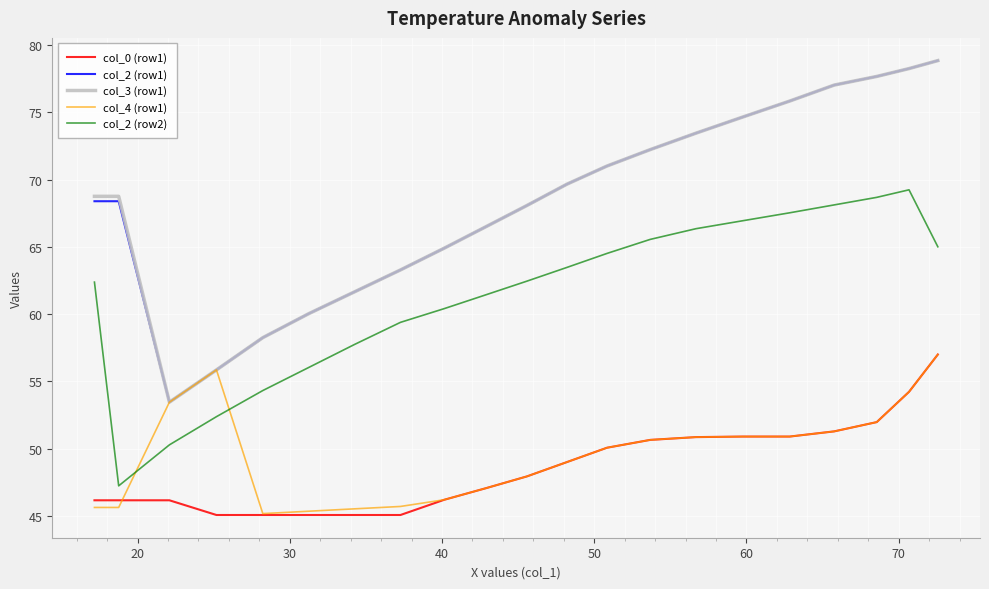

True or false: col_2 (row2) and col_3 (row1) cross at least once.

False